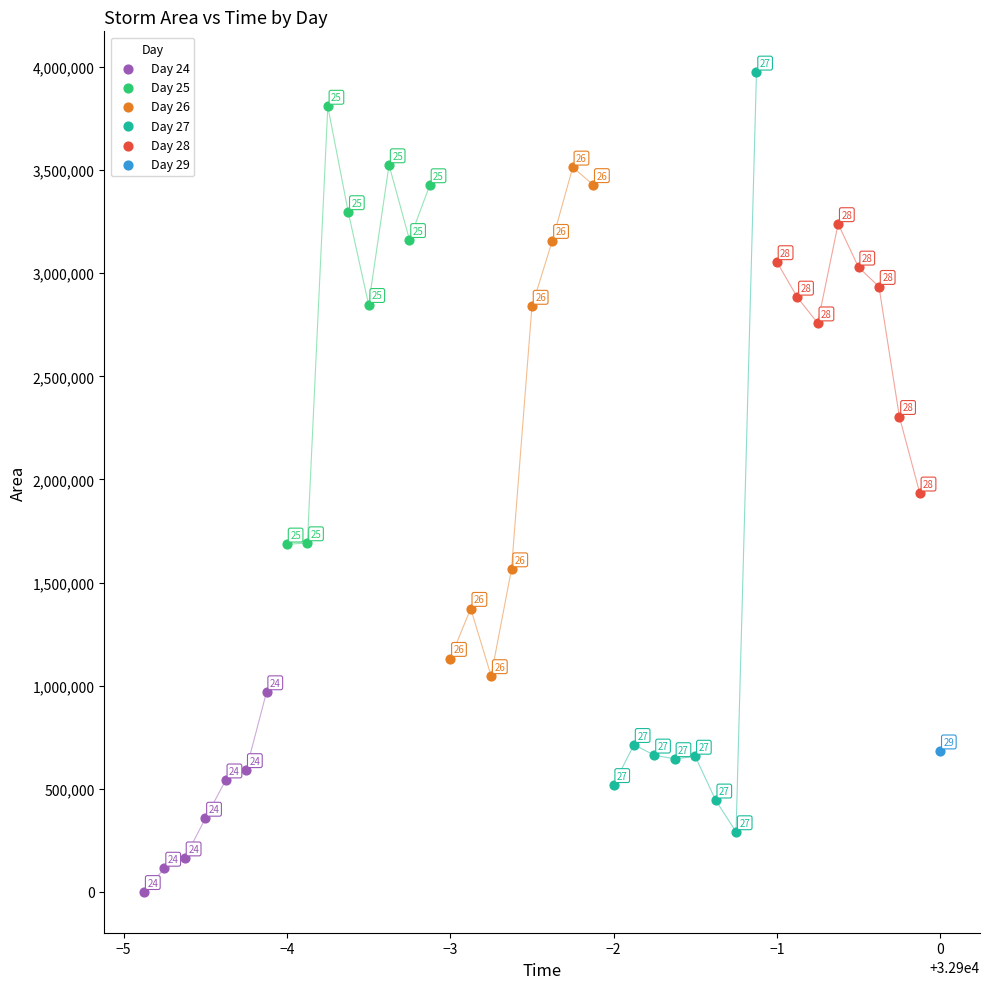

What are all the series names shown in the legend?

Day 24, Day 25, Day 26, Day 27, Day 28, Day 29